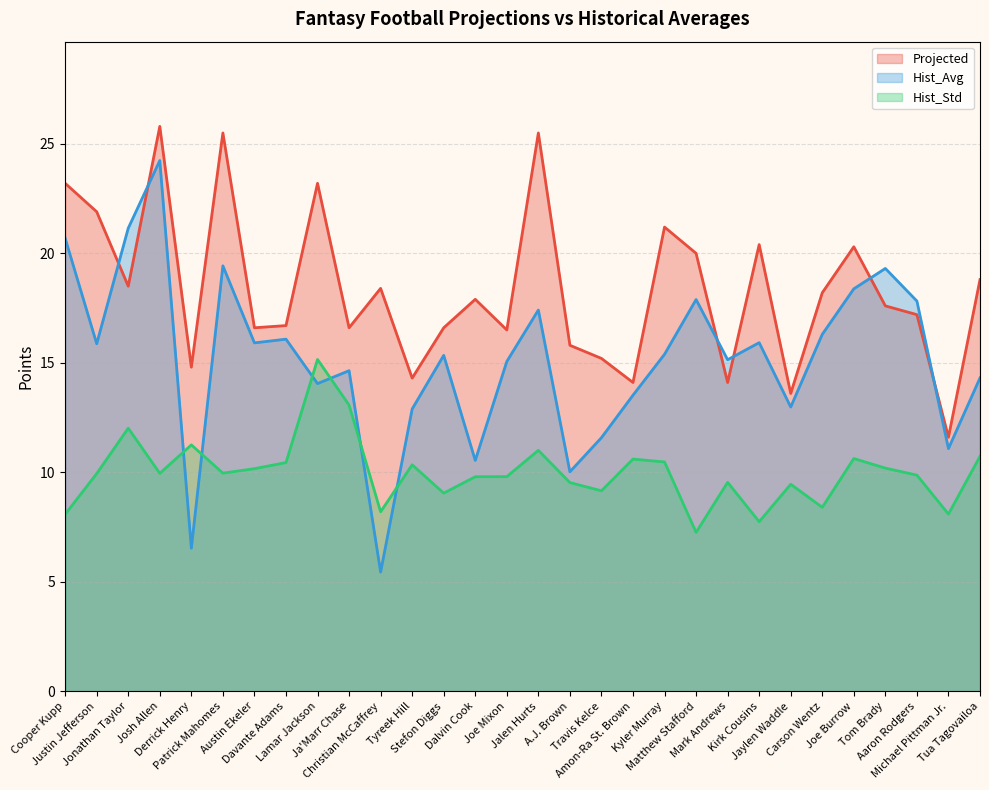

How many values in the Hist_Avg series exceed 15?

18